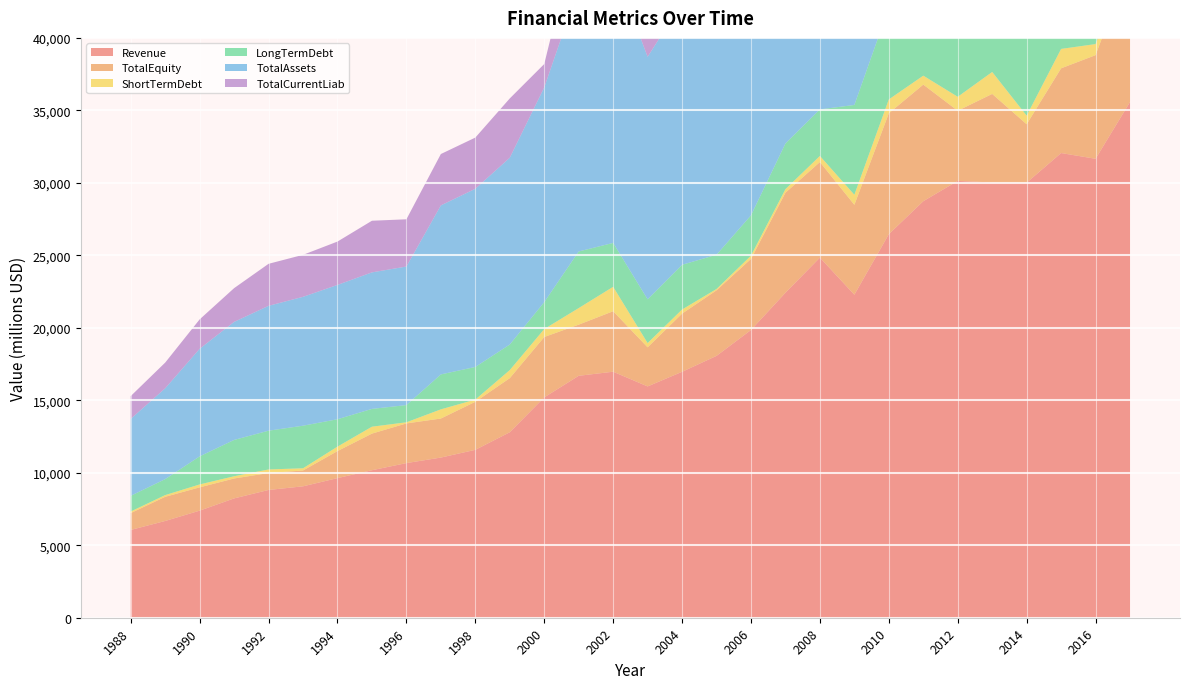

Reading left to right, extract all data points from this chart.

Revenue: 1988=6056.4	1989=6675.0	1990=7386.7	1991=8232.1	1992=8814.2	1993=9065.6	1994=9630.5	1995=10174.9	1996=10666.9	1997=11048.9	1998=11582.7	1999=12794.8	2000=15200.4	2001=16690.0	2002=16971.4	2003=15957.0	2004=16965.0	2005=18065.0	2006=19849.0	2007=22420.0	2008=24842.0	2009=22283.0	2010=26459.0	2011=28734.0	2012=30135.0	2013=30027.0	2014=30011.0	2015=32056.0	2016=31660.0	2017=35579.0
TotalEquity: 1988=1163.8	1989=1667.9	1990=1607.5	1991=1373.7	1992=1166.2	1993=1092.4	1994=1866.1	1995=2527.3	1996=2737.1	1997=2693.4	1998=3313.7	1999=3733.0	2000=4164.8	2001=3528.2	2002=4172.0	2003=2696.0	2004=4014.0	2005=4522.0	2006=4903.0	2007=6900.0	2008=6594.0	2009=6202.0	2010=8340.0	2011=8044.0	2012=4839.0	2013=6108.0	2014=4031.0	2015=5845.0	2016=7149.0	2017=9598.0
ShortTermDebt: 1988=108.5	1989=117.3	1990=200.9	1991=154.8	1992=248.5	1993=151.9	1994=307.7	1995=476.3	1996=78.4	1997=632.6	1998=152.6	1999=557.5	2000=548.9	2001=1143.6	2002=1685.3	2003=294.0	2004=284.0	2005=91.0	2006=226.0	2007=247.0	2008=420.0	2009=693.0	2010=957.0	2011=616.0	2012=963.0	2013=1514.0	2014=594.0	2015=1339.0	2016=764.0	2017=672.0
LongTermDebt: 1988=1082.1	1989=1102.0	1990=1937.4	1991=2505.0	1992=2674.3	1993=2936.6	1994=1888.9	1995=1227.9	1996=1187.7	1997=2410.5	1998=2251.2	1999=1762.8	2000=1859.5	2001=3905.1	2002=3028.1	2003=3018.0	2004=3085.0	2005=2363.0	2006=2782.0	2007=3153.0	2008=3212.0	2009=6196.0	2010=6337.0	2011=5936.0	2012=6145.0	2013=4971.0	2014=5500.0	2015=5152.0	2016=5935.0	2017=6385.0
TotalAssets: 1988=5307.3	1989=6265.2	1990=7420.4	1991=8143.0	1992=8613.1	1993=8891.5	1994=9266.3	1995=9417.6	1996=9557.1	1997=11659.8	1998=12291.6	1999=12887.1	2000=14810.4	2001=18205.9	2002=19136.9	2003=16732.0	2004=18070.0	2005=19214.0	2006=19461.0	2007=22320.0	2008=22408.0	2009=26392.0	2010=29320.0	2011=28081.0	2012=28559.0	2013=29108.0	2014=30474.0	2015=32462.0	2016=34697.0	2017=36267.0
TotalCurrentLiab: 1988=1573.7	1989=1773.0	1990=2029.1	1991=2327.9	1992=2898.9	1993=2896.0	1994=2990.4	1995=3562.2	1996=3258.7	1997=3543.7	1998=3531.1	1999=4088.6	2000=1612.9	2001=4394.0	2002=4141.0	2003=5499.0	2004=5629.0	2005=5752.0	2006=6688.0	2007=8271.0	2008=8059.0	2009=8776.0	2010=9826.0	2011=9783.0	2012=9742.0	2013=10956.0	2014=10974.0	2015=12437.0	2016=11009.0	2017=12639.0